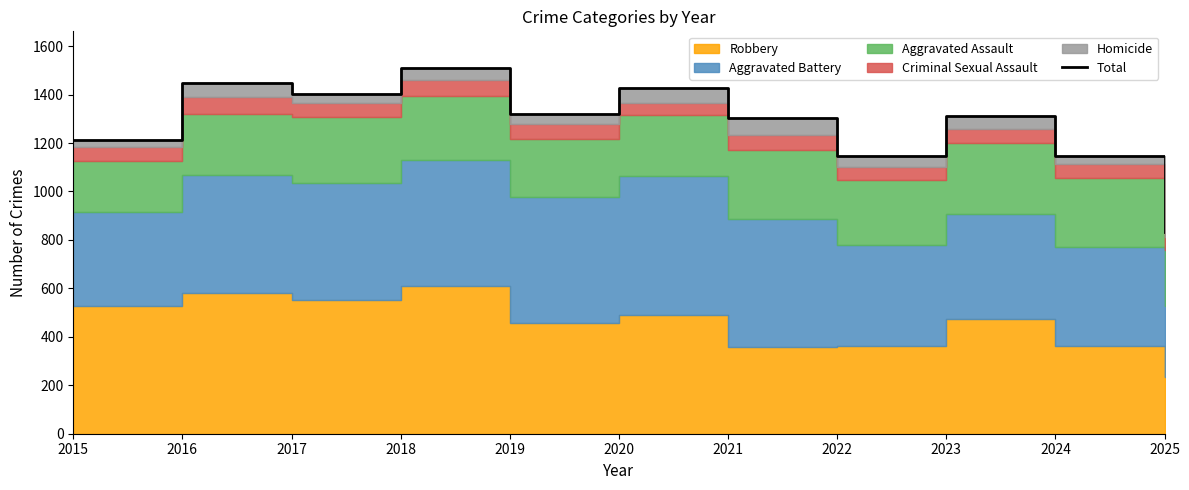

At which label does the data first exceed 1313?

2016